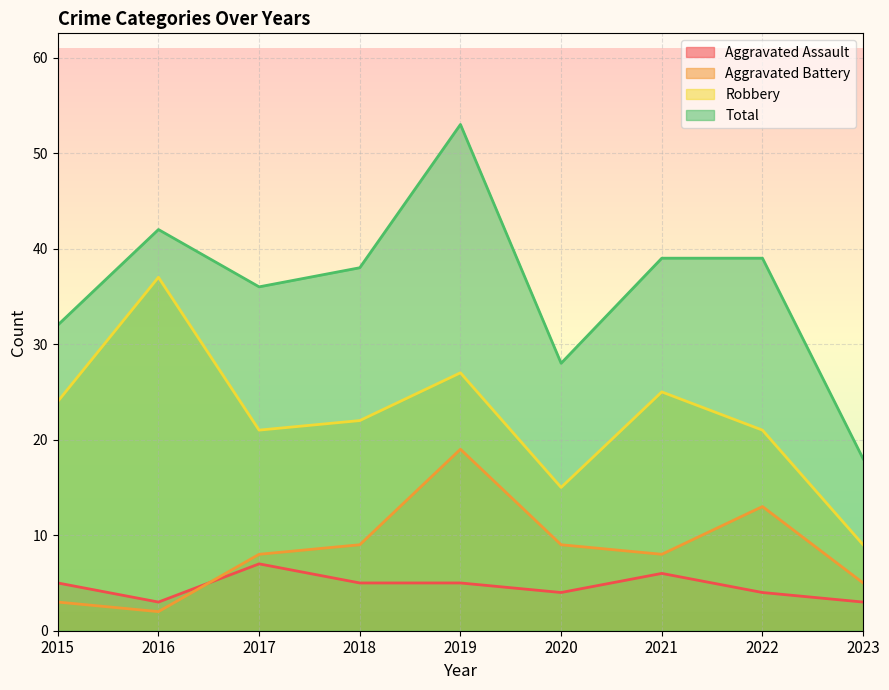

At which label does Total reach its minimum?

2023